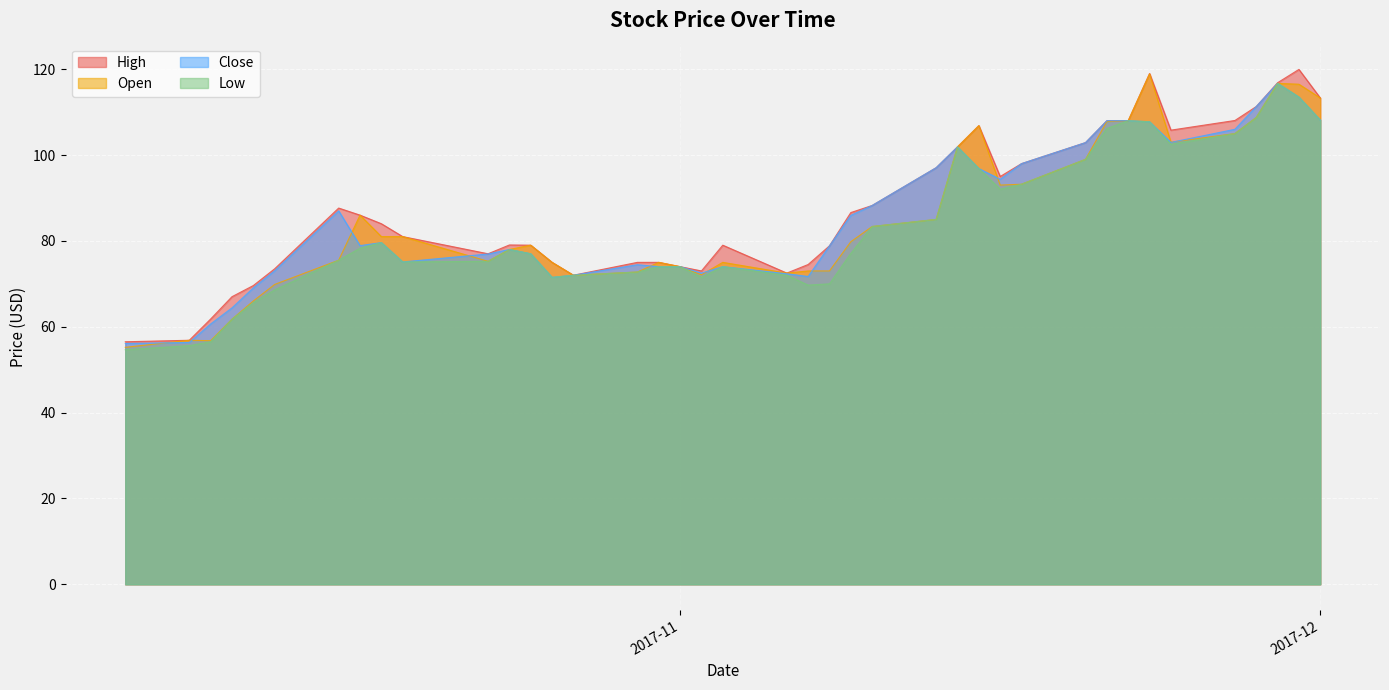

What is the highest value of the Close series?

116.7